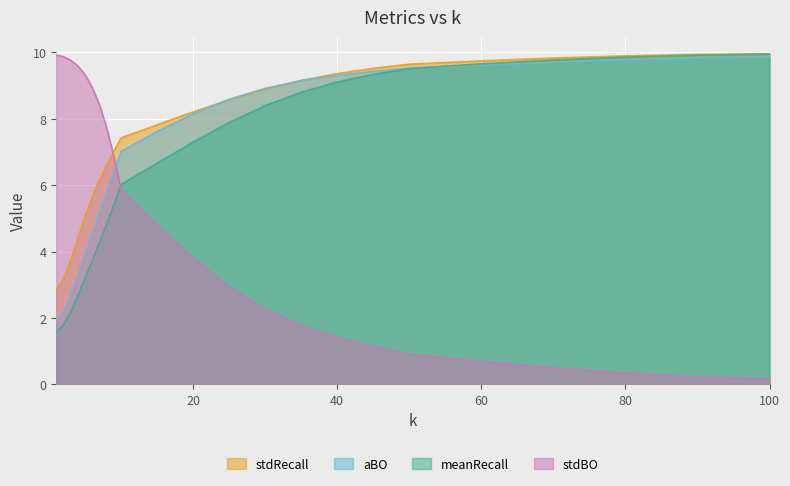

List the series in order of their overall mean, lowest first.

stdBO, meanRecall, aBO, stdRecall